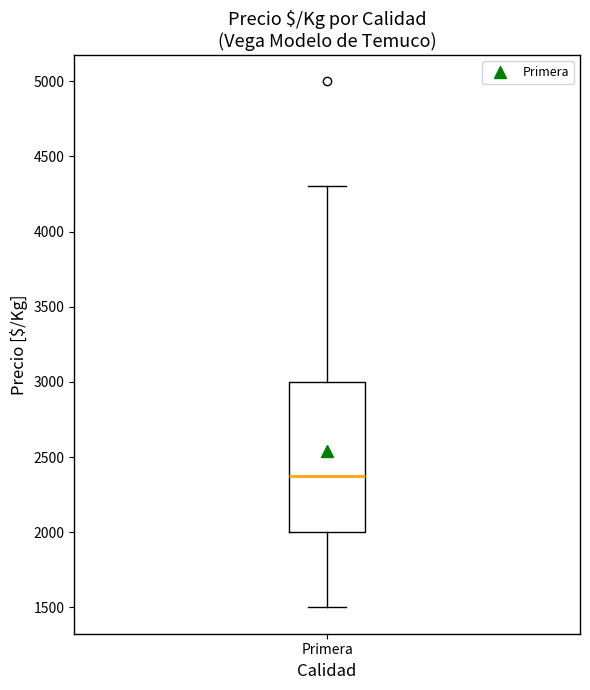

Transcribe this box plot: give where the median line is, the range the box spans, and where the two whiskers end, as read against the y-axis. The values are not printed on the chart, so give them approximately, as read against the axis.

median 2400, box 2000 to 3000, whiskers 1500 to 4300